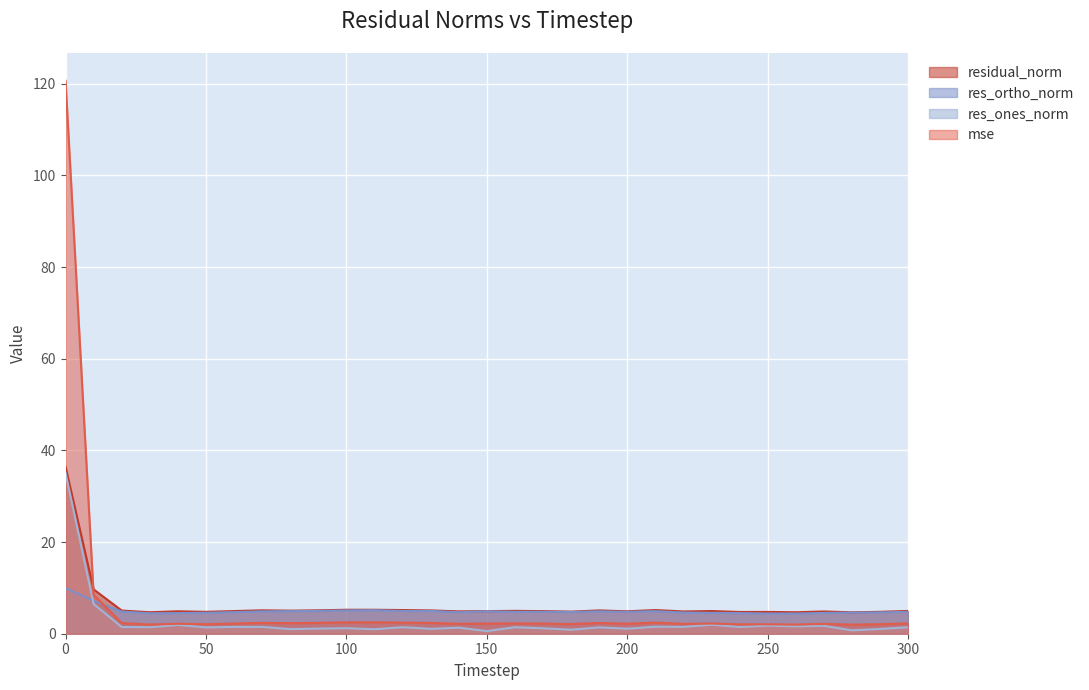

How many times do res_ortho_norm and res_ones_norm cross each other?

1